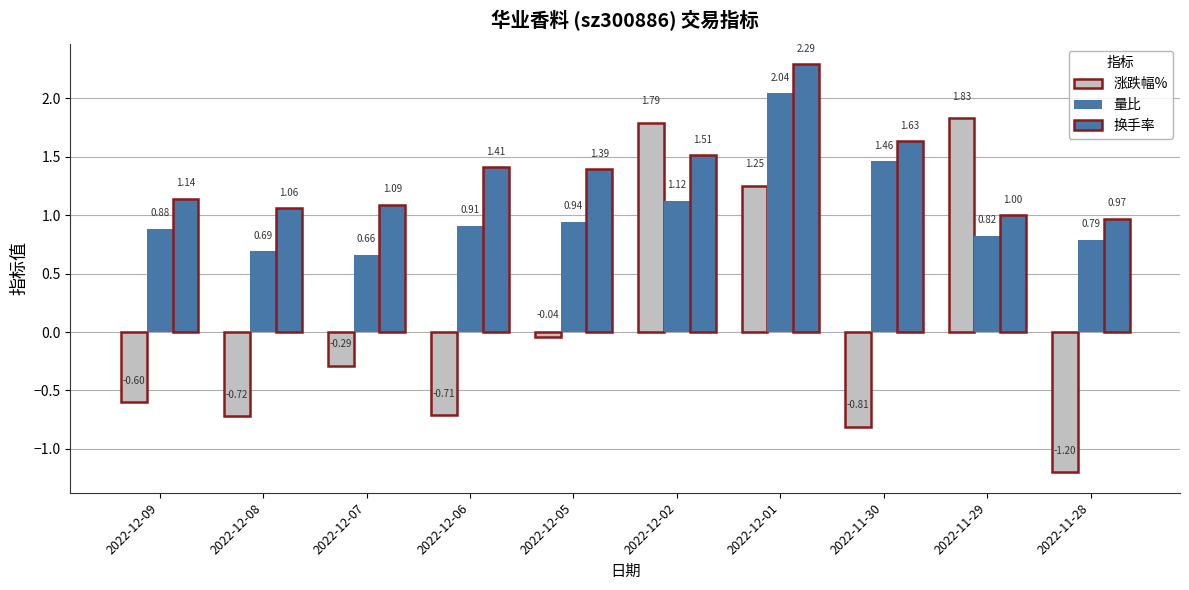

How many bars are there in each group?

3